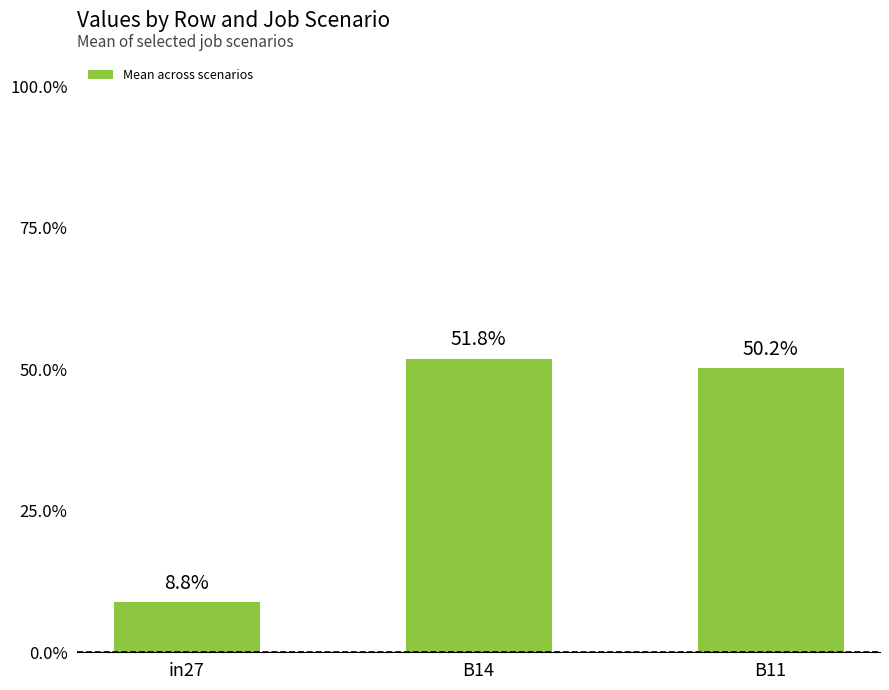

Does the chart contain any negative values?

No